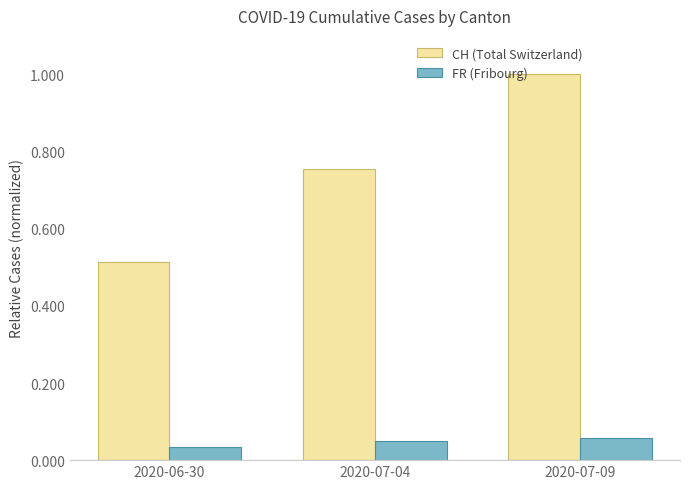

Rank the categories by CH (Total Switzerland) value from lowest to highest.

2020-06-30, 2020-07-04, 2020-07-09